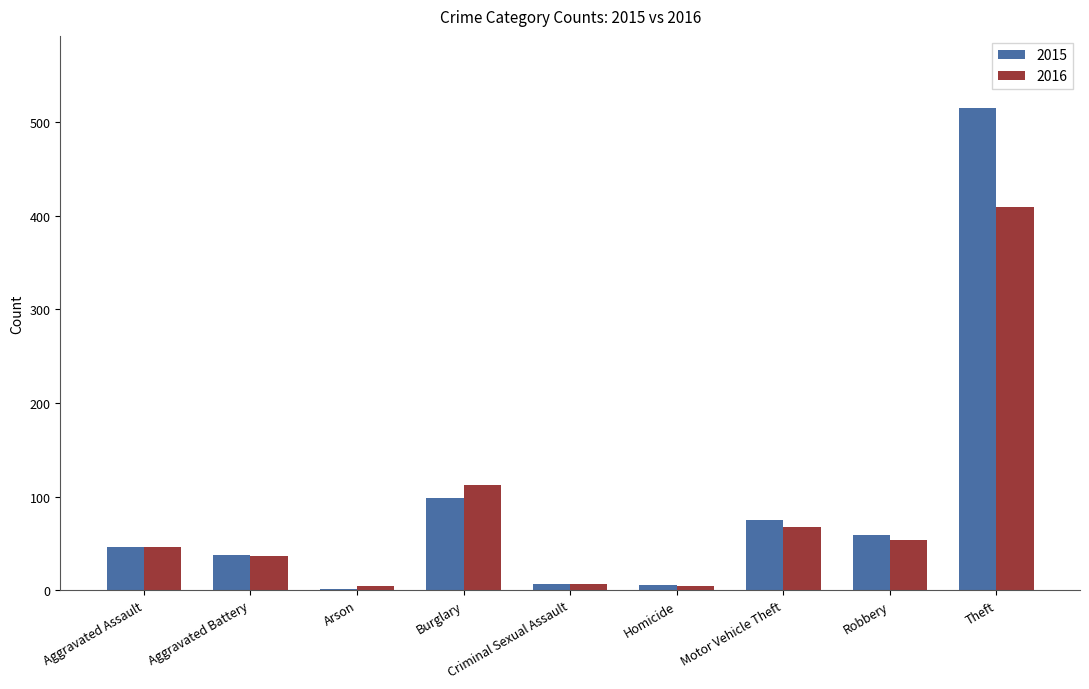

Which category has the highest value in the 2016 series?

Theft